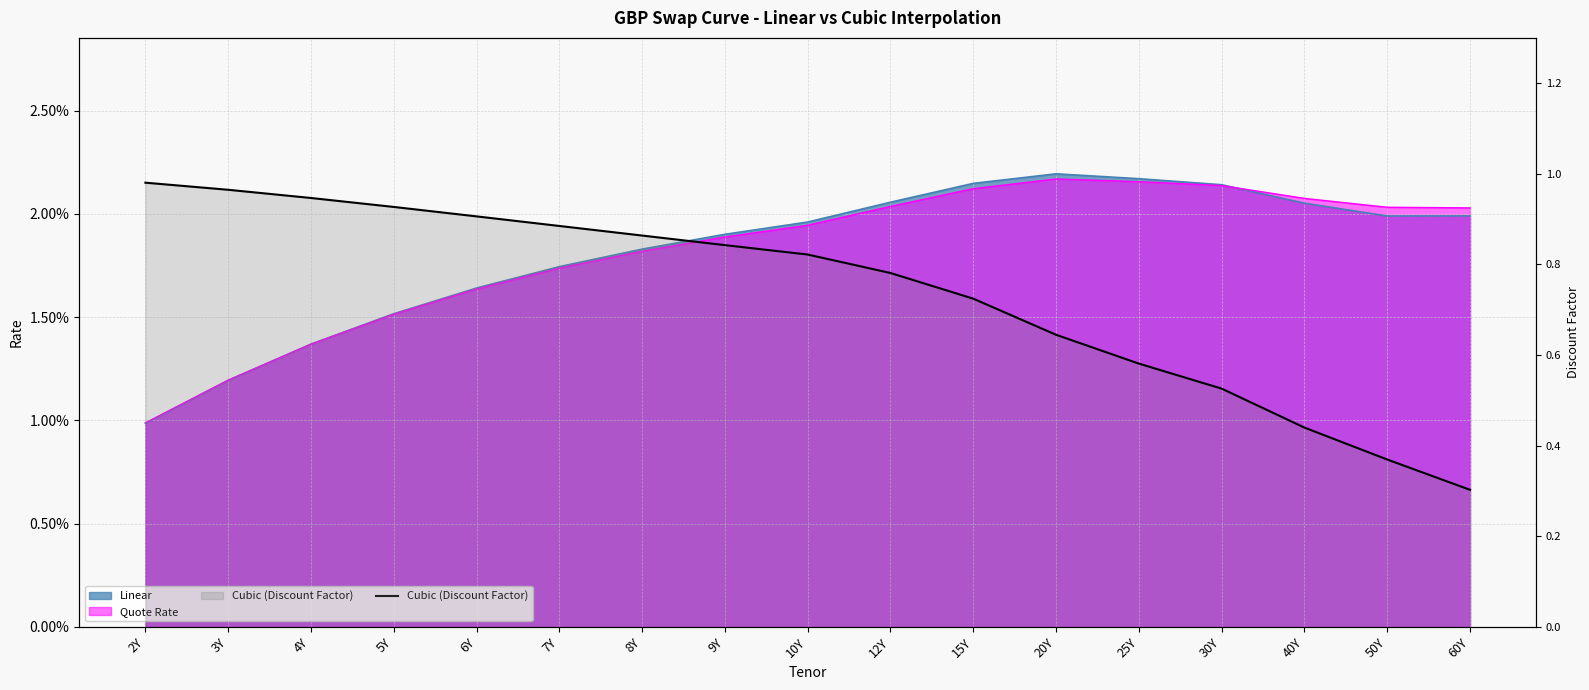

What is the sum of all values?

12.5